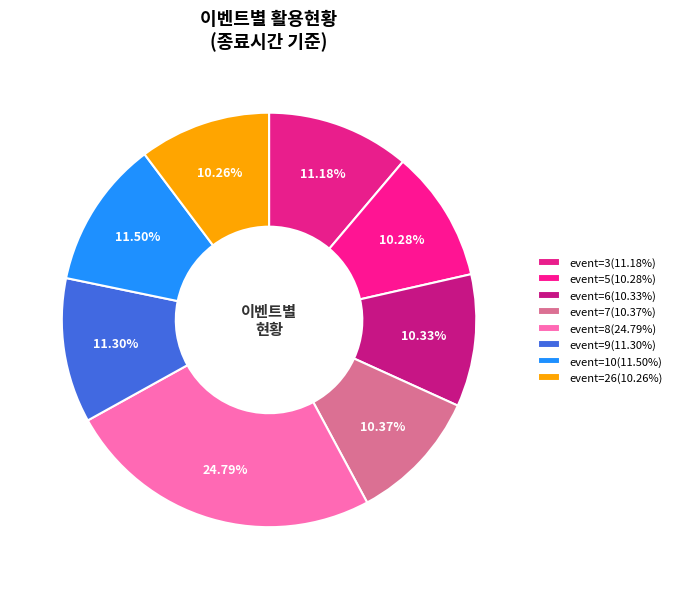

How many segments does this pie chart have?

8